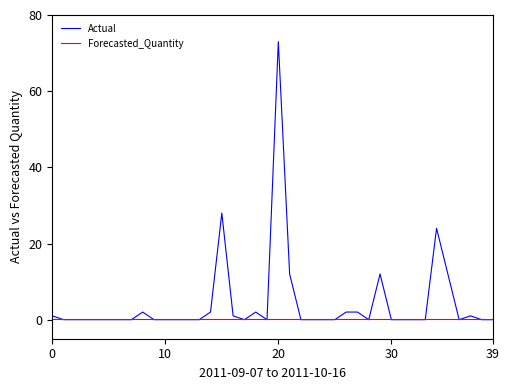

Rank the series by their average value, from highest to lowest.

Actual, Forecasted_Quantity